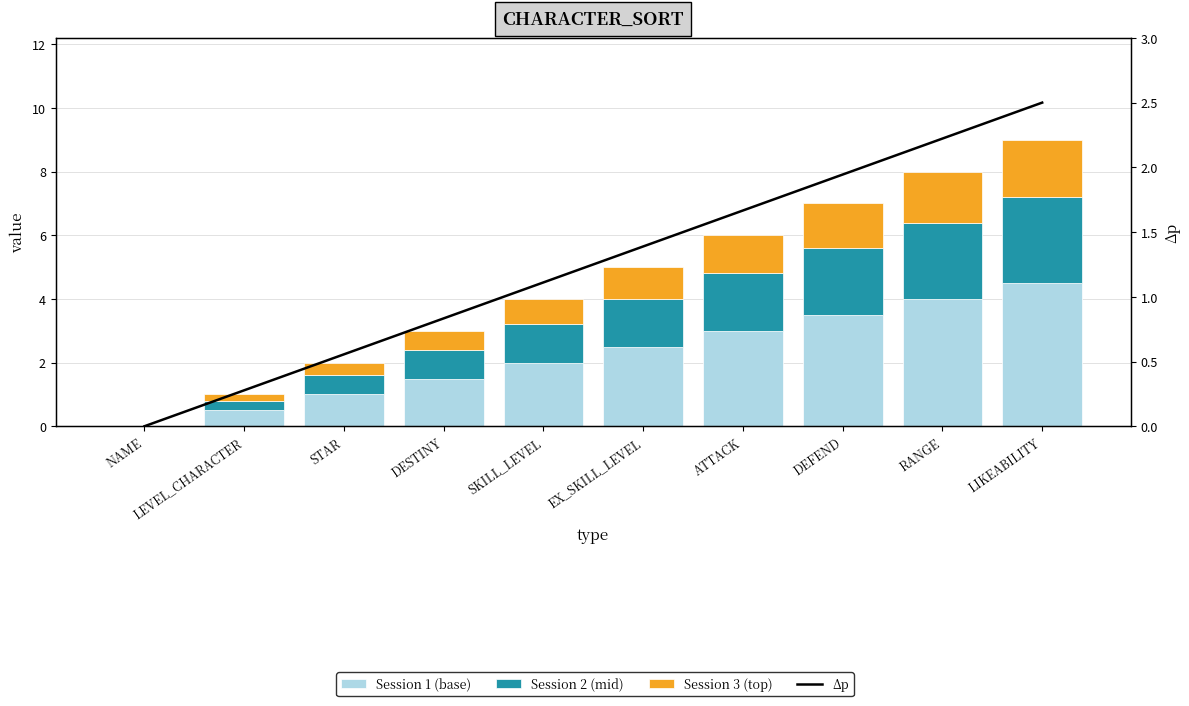

Rank the series by their maximum value, from highest to lowest.

Session 1 (base), Session 2 (mid), Δp, Session 3 (top)